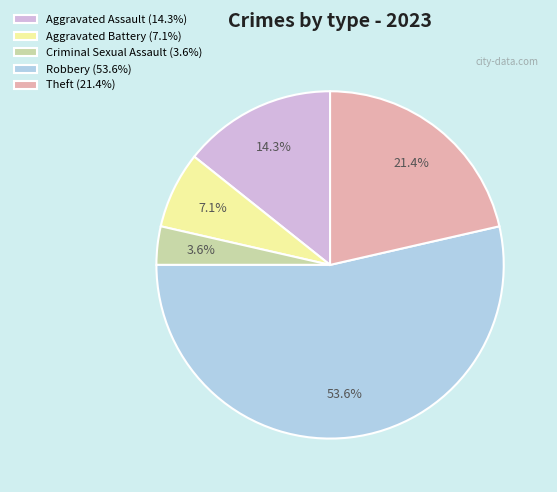

Is the sum of Theft and Aggravated Battery greater than half?

No